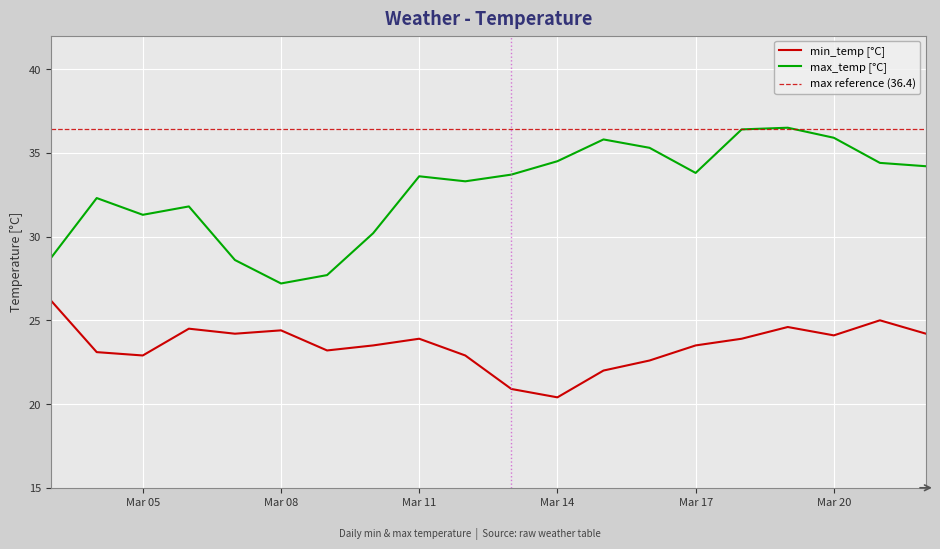

Is it true that min_temp equals 7.7 at 2018-03-07?

False